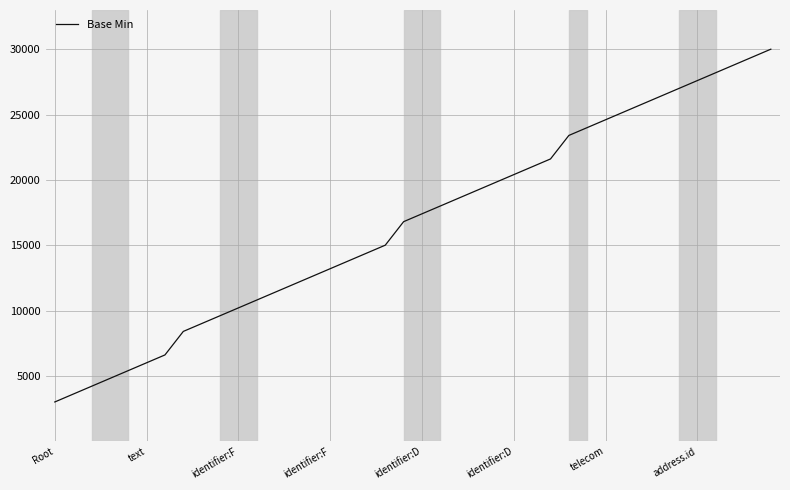

What is the minimum value shown in the chart?

3000